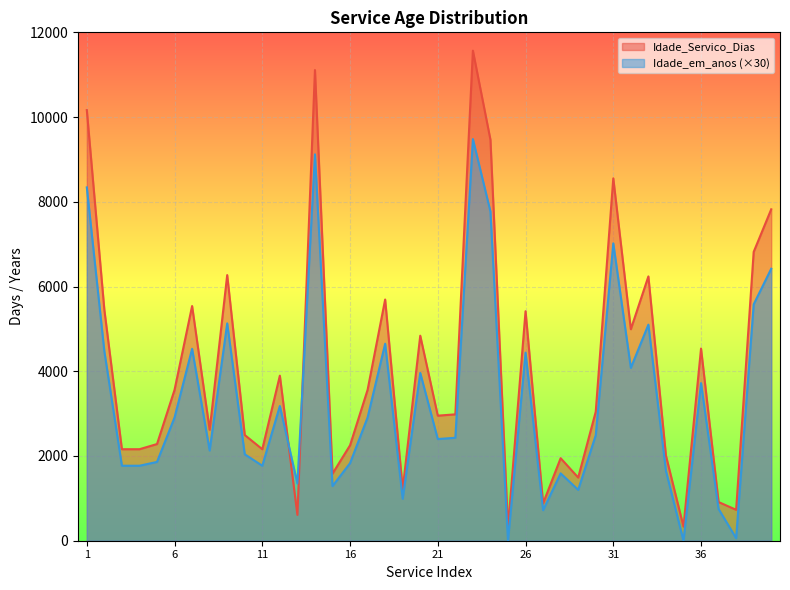

Between 38 and 21, which is larger?

21